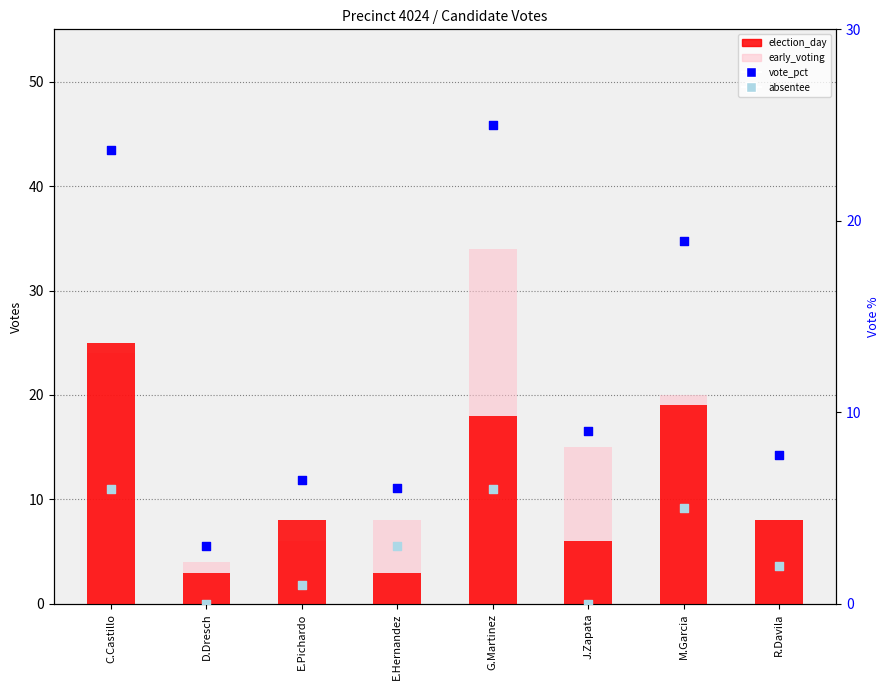

Which series reaches the minimum Y coordinate?

absentee